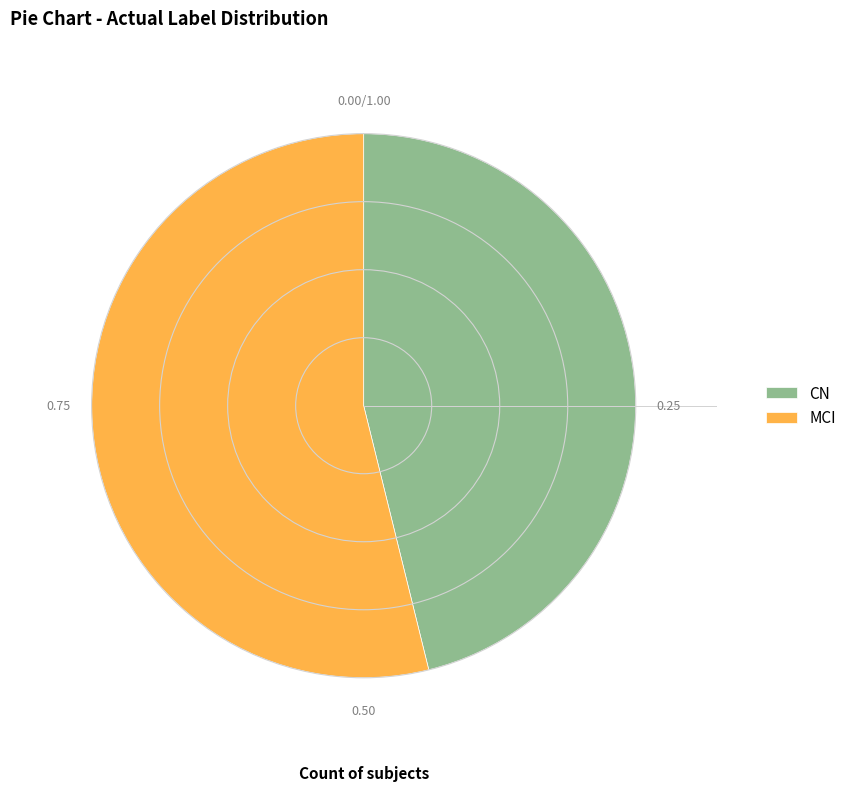

Between MCI and CN, which is larger?

MCI